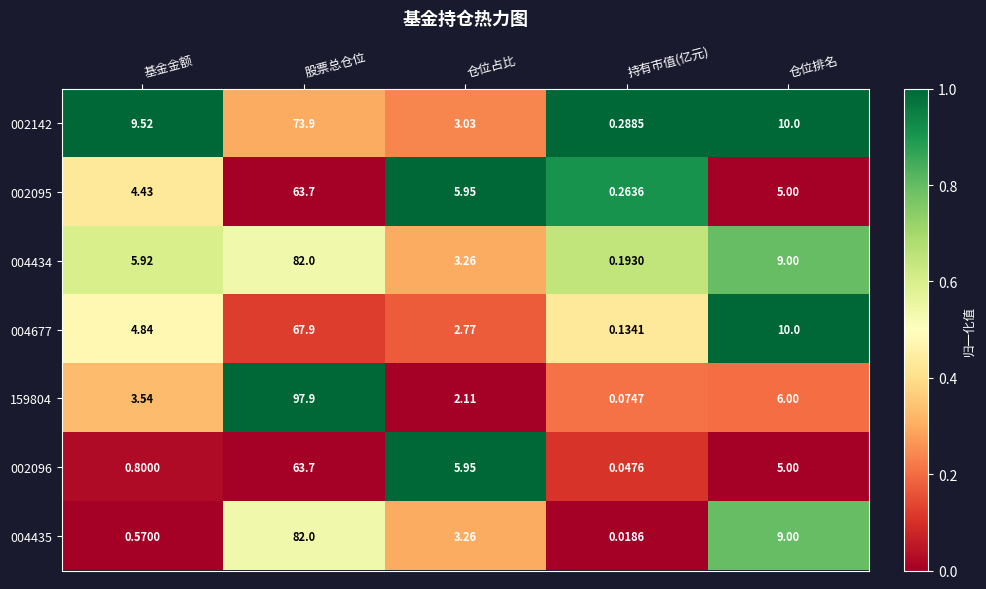

Is the value of 002095 at 持有市值(亿元) greater than the value of 004435 at 基金金额?

No